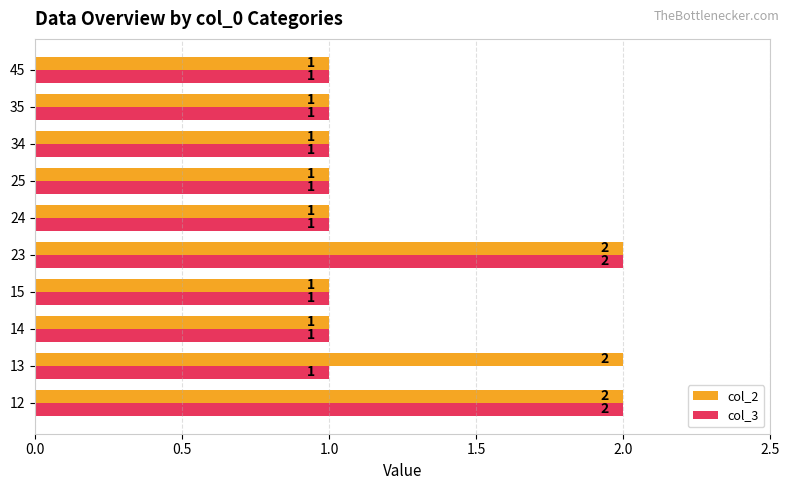

What is the sum of all col_3 values?

12